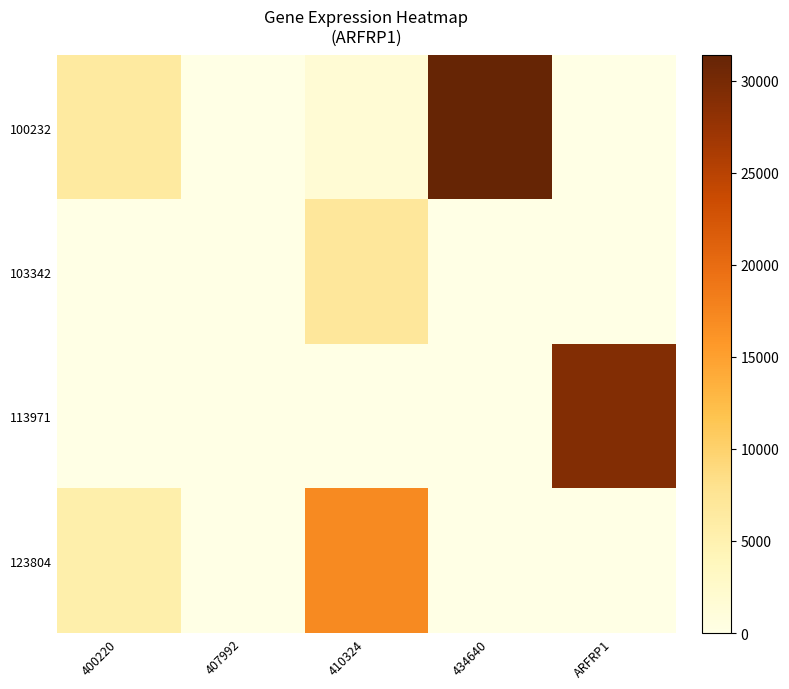

What is the total value across all series at 400220?

11847